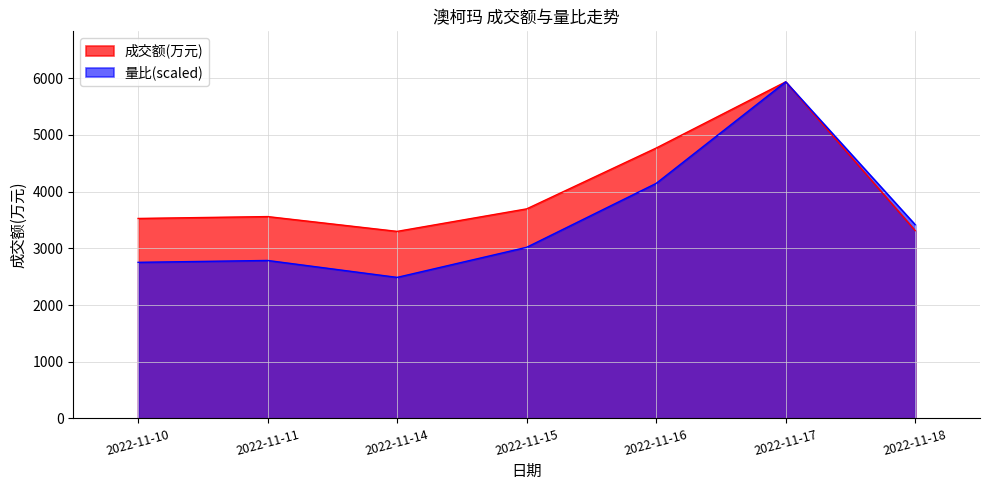

What is the value of the 成交额(万元) point at the 4th from the left?

3696.0